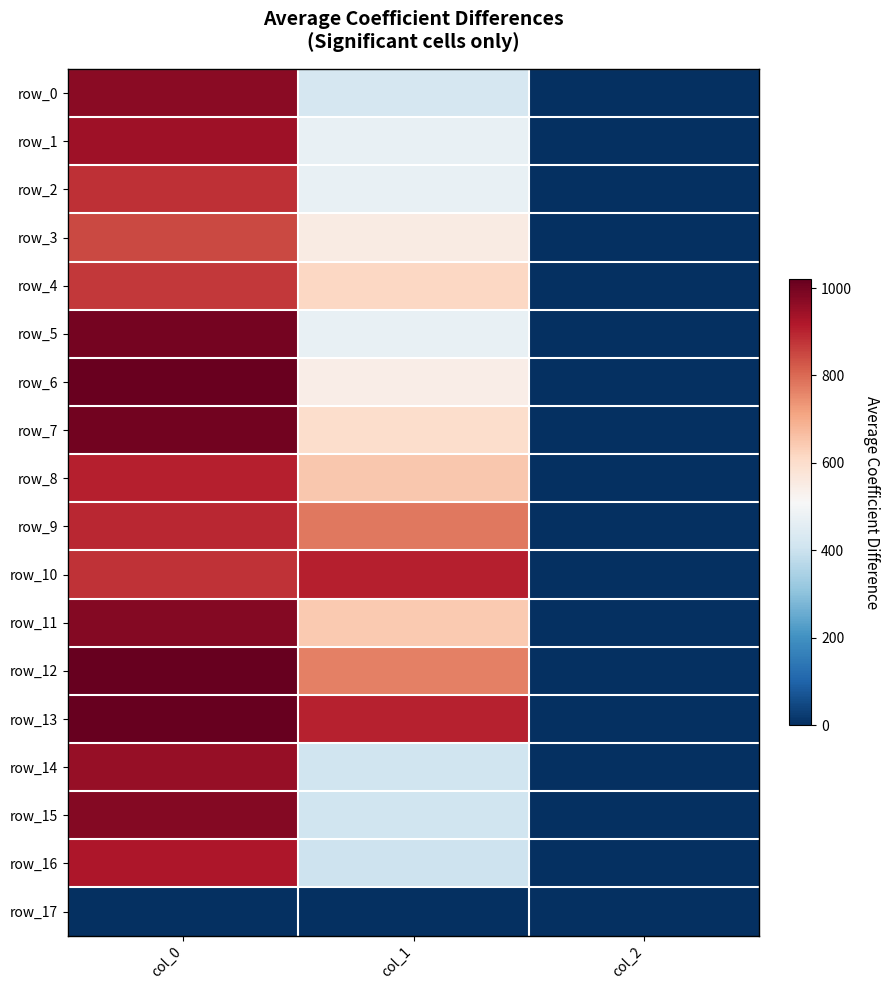

What is the difference between the maximum and minimum values in the row_10 series?

905.9